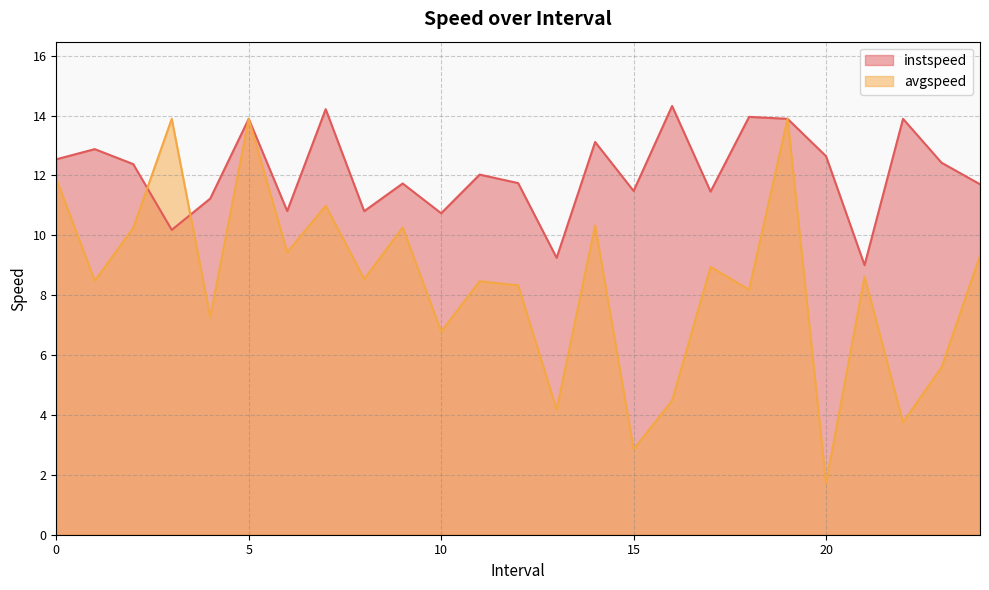

Rank the series at 24.0 from highest to lowest value.

instspeed, avgspeed